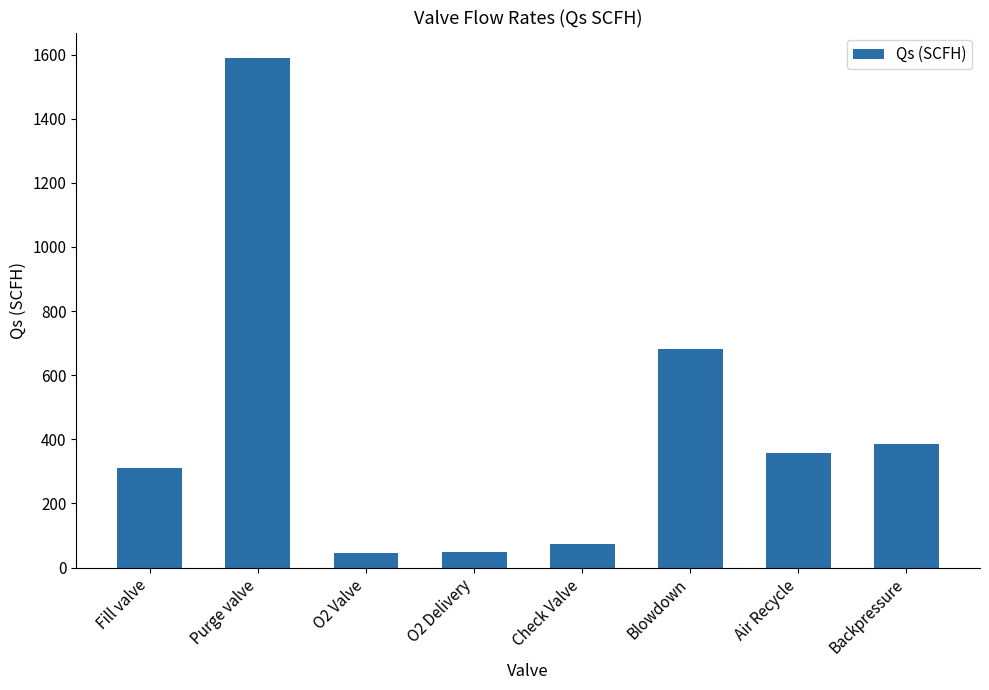

Where does the data first go above 357?

Purge valve